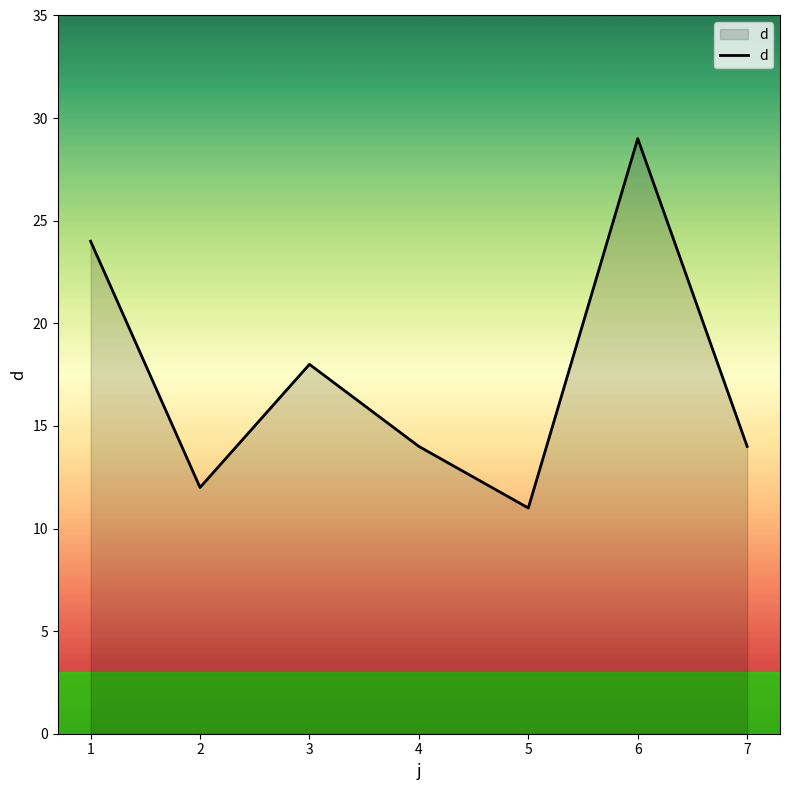

What is the minimum value shown in the chart?

11